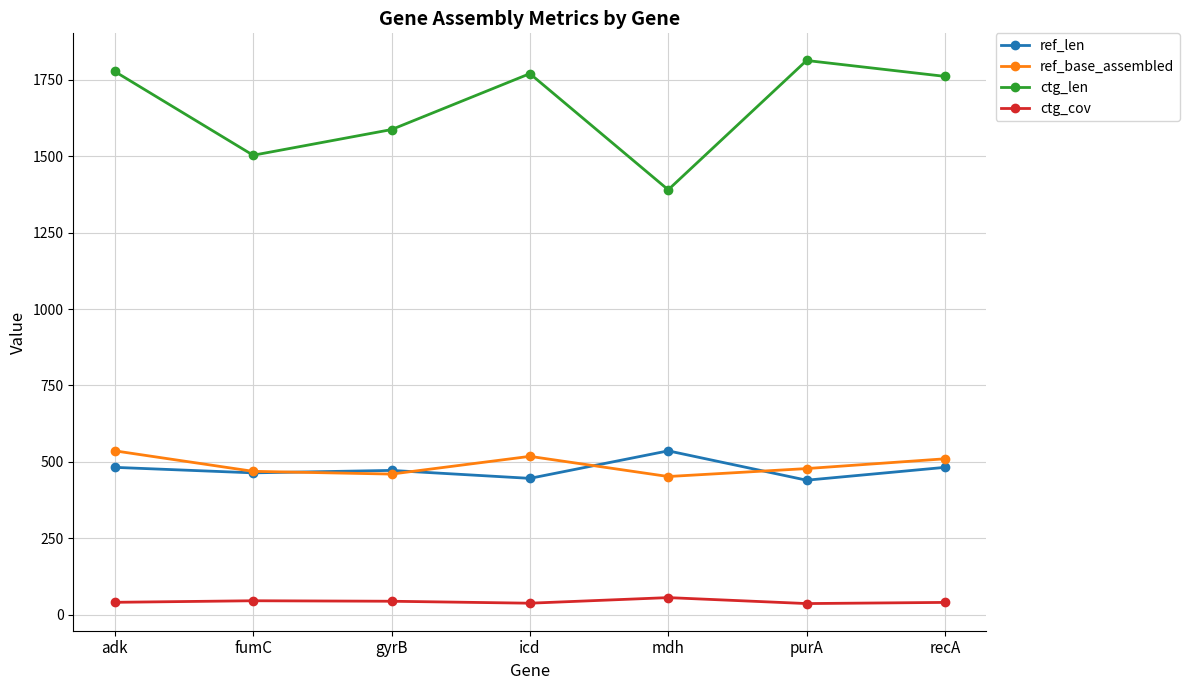

What is the minimum value shown in the chart?

36.4